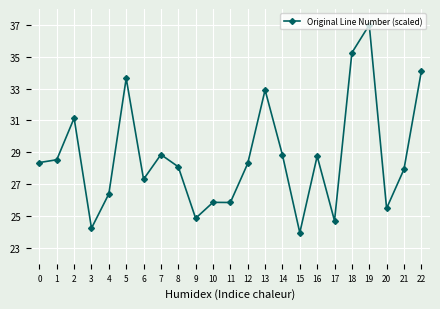

How many values are below 28?

10